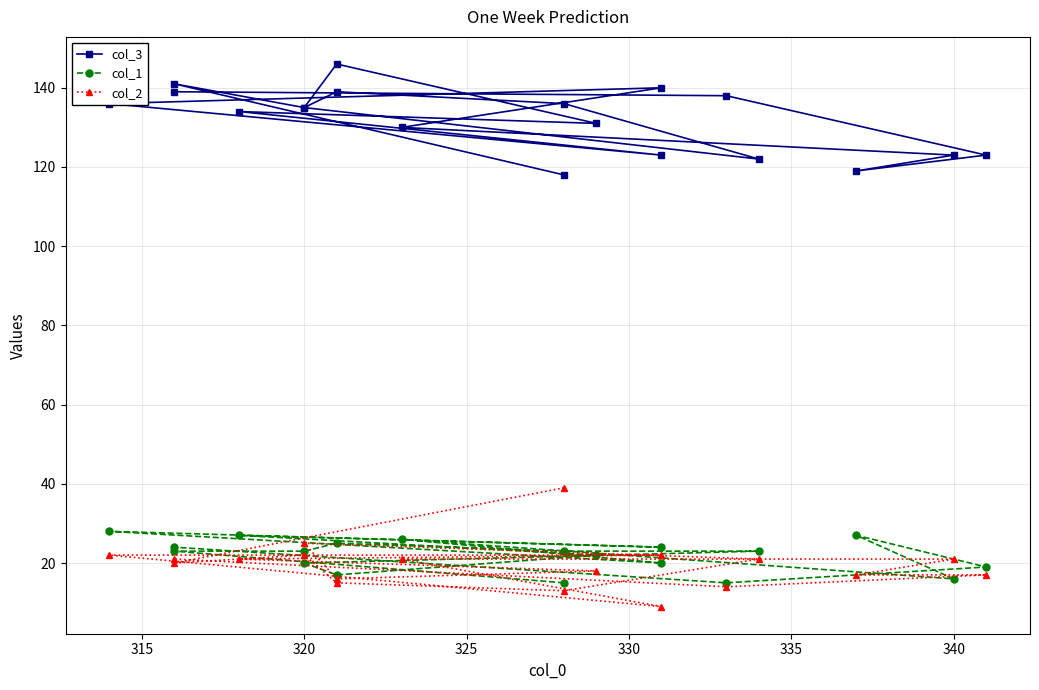

How many data points in col_2 are above 21?

5